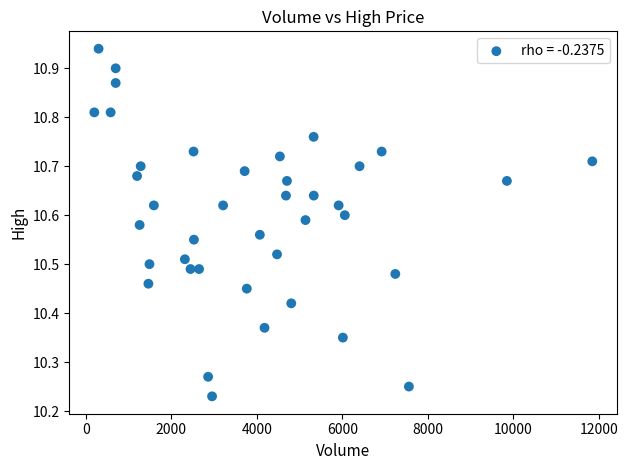

What is the range of Y values (max minus min)?

0.7